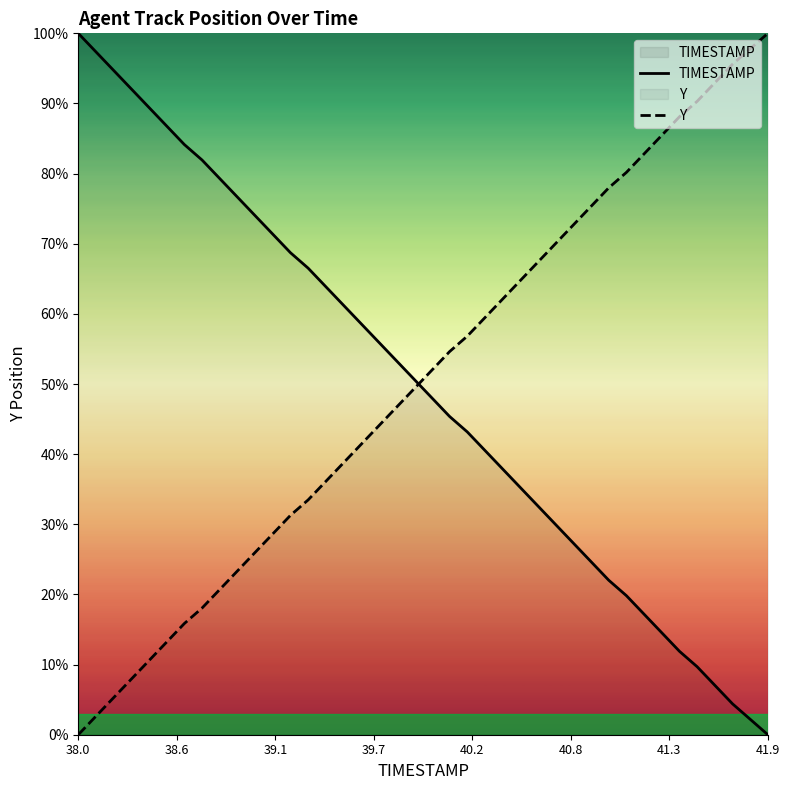

True or false: Y and TIMESTAMP cross at least once.

True